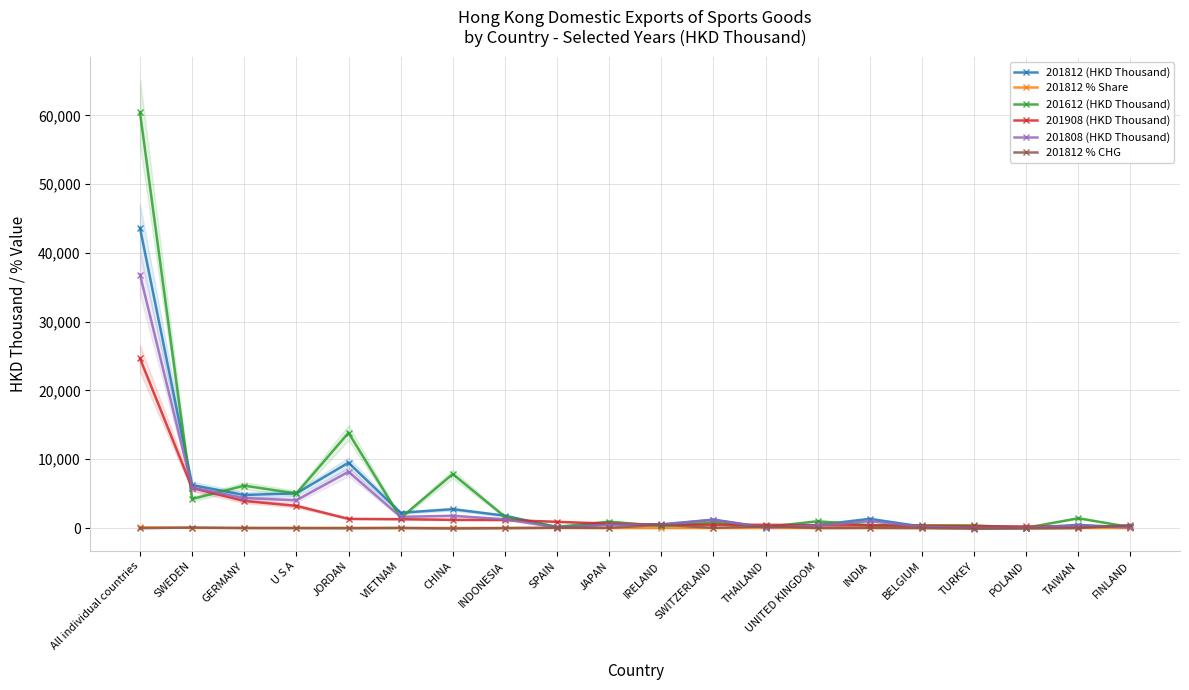

Reading left to right, what are all the values shown in this chart?

201812 (HKD Thousand): All individual countries=43623.1	SWEDEN=6253.1	GERMANY=4808.4	U S A=5039.3	JORDAN=9498.2	VIETNAM=2216.0	CHINA=2736.4	INDONESIA=1792.5	SPAIN=127.3	JAPAN=569.1	IRELAND=533.1	SWITZERLAND=1217.3	THAILAND=98.4	UNITED KINGDOM=446.8	INDIA=1335.5	BELGIUM=212.6	TURKEY=15.2	POLAND=35.5	TAIWAN=456.9	FINLAND=81.3
201812 % Share: All individual countries=100.0	SWEDEN=14.3	GERMANY=11.0	U S A=11.6	JORDAN=21.8	VIETNAM=5.1	CHINA=6.3	INDONESIA=4.1	SPAIN=0.3	JAPAN=1.3	IRELAND=1.2	SWITZERLAND=2.8	THAILAND=0.2	UNITED KINGDOM=1.0	INDIA=3.1	BELGIUM=0.5	TURKEY=0.0	POLAND=0.1	TAIWAN=1.0	FINLAND=0.2
201612 (HKD Thousand): All individual countries=60421.8	SWEDEN=4220.4	GERMANY=6160.7	U S A=5023.3	JORDAN=13850.8	VIETNAM=1460.9	CHINA=7850.0	INDONESIA=1644.7	SPAIN=162.3	JAPAN=929.2	IRELAND=298.7	SWITZERLAND=777.3	THAILAND=151.0	UNITED KINGDOM=984.5	INDIA=413.7	BELGIUM=376.9	TURKEY=373.6	POLAND=36.9	TAIWAN=1425.7	FINLAND=123.1
201908 (HKD Thousand): All individual countries=24649.0	SWEDEN=5831.6	GERMANY=3932.2	U S A=3220.9	JORDAN=1331.1	VIETNAM=1286.8	CHINA=1189.7	INDONESIA=1169.3	SPAIN=901.8	JAPAN=636.3	IRELAND=477.6	SWITZERLAND=471.5	THAILAND=468.6	UNITED KINGDOM=398.4	INDIA=377.7	BELGIUM=329.1	TURKEY=267.0	POLAND=230.1	TAIWAN=204.5	FINLAND=196.2
201808 (HKD Thousand): All individual countries=36838.3	SWEDEN=5877.3	GERMANY=4354.5	U S A=4031.4	JORDAN=8183.7	VIETNAM=1624.7	CHINA=1779.4	INDONESIA=1269.5	SPAIN=81.9	JAPAN=463.4	IRELAND=474.3	SWITZERLAND=1185.4	THAILAND=49.3	UNITED KINGDOM=379.4	INDIA=988.0	BELGIUM=183.7	TURKEY=9.4	POLAND=34.1	TAIWAN=347.5	FINLAND=81.3
201812 % CHG: All individual countries=-20.1	SWEDEN=70.4	GERMANY=-0.6	U S A=-11.8	JORDAN=-32.2	VIETNAM=8.7	CHINA=-68.2	INDONESIA=-12.6	SPAIN=47.7	JAPAN=21.3	IRELAND=481.2	SWITZERLAND=26.8	THAILAND=237.3	UNITED KINGDOM=0.5	INDIA=26.0	BELGIUM=0.4	TURKEY=-96.3	POLAND=-65.4	TAIWAN=-4.4	FINLAND=425.4